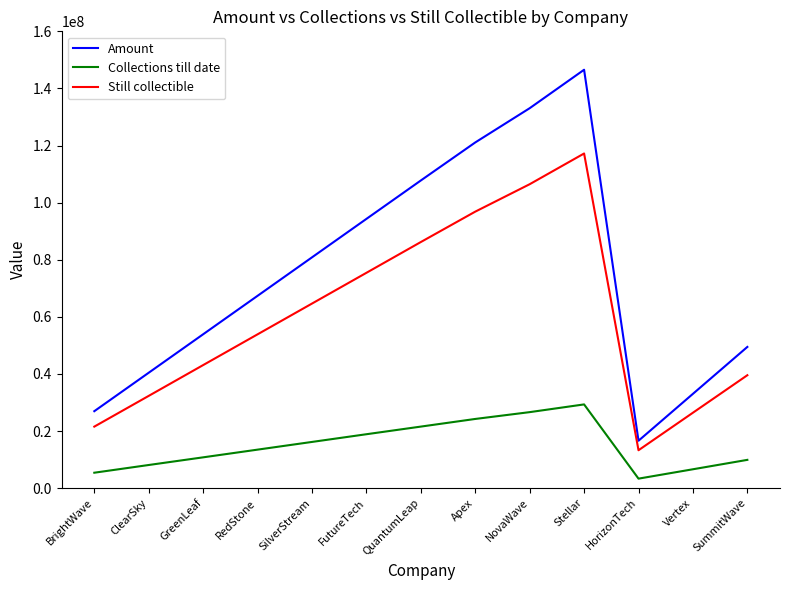

What are all the series names shown in the legend?

Amount, Collections till date, Still collectible